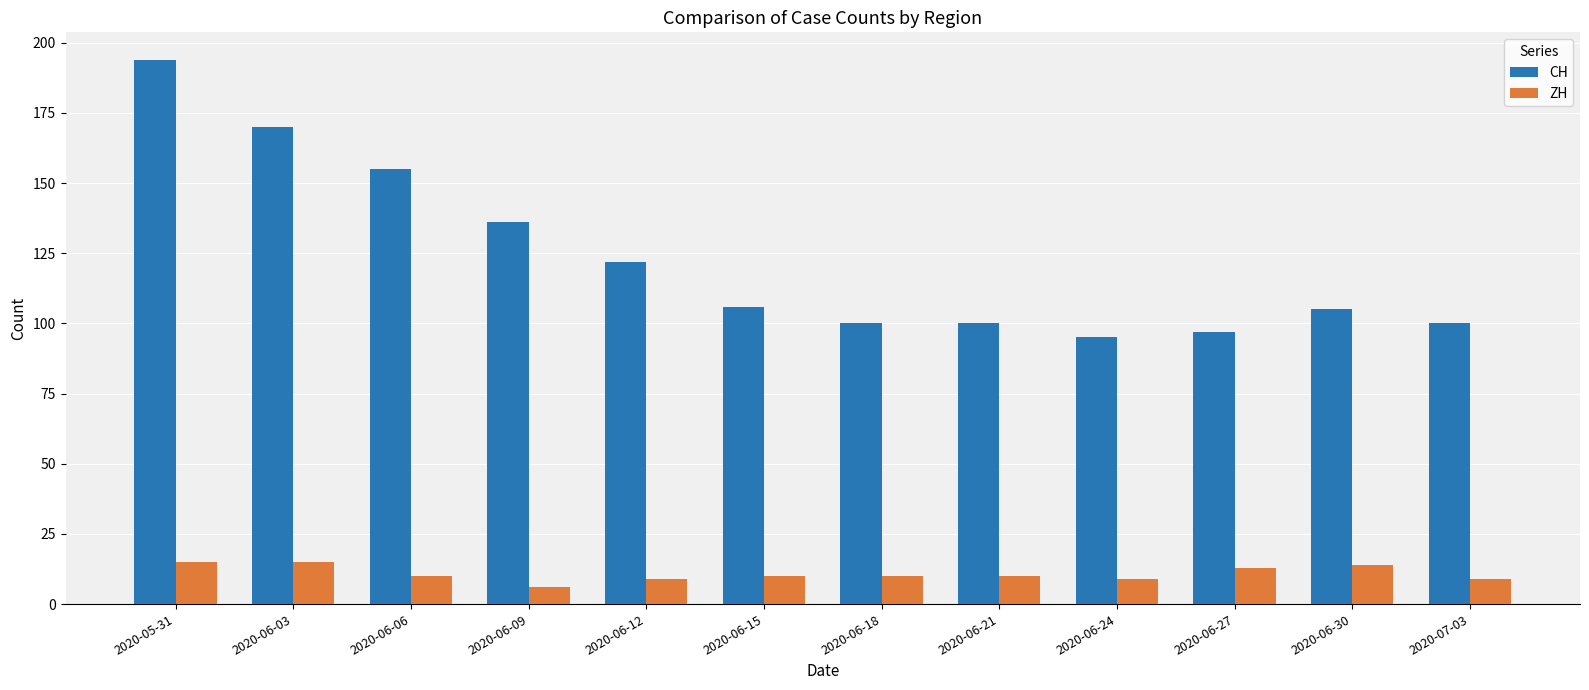

The value of ZH at 2020-06-15 is 10. True or false?

True